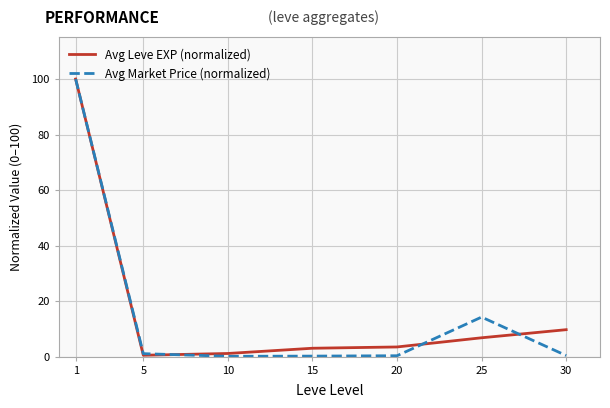

What is the sum of the Avg Leve EXP (normalized) values at 5 and 20?

4.0